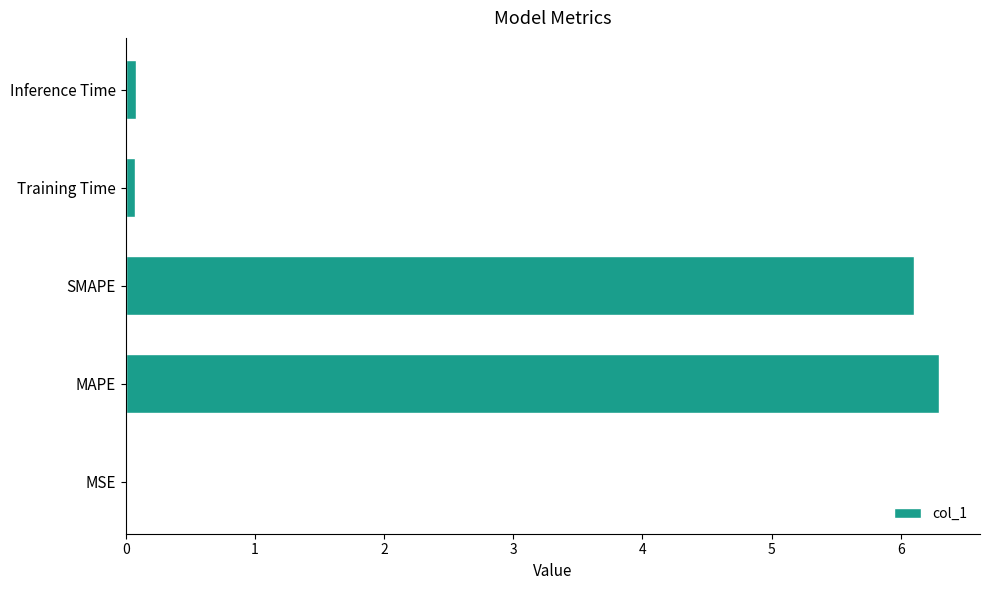

What is the maximum value shown in the chart?

6.3